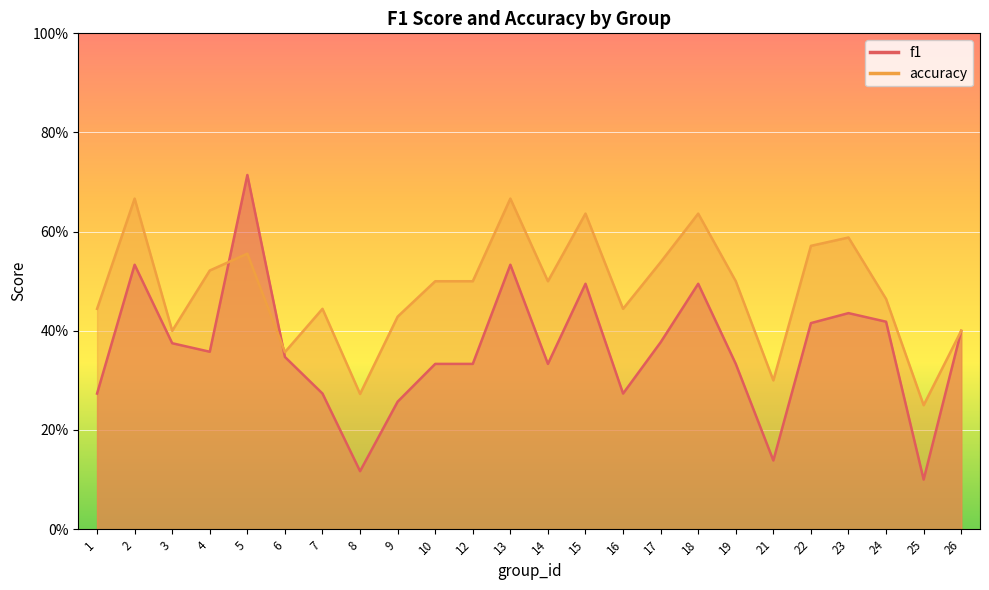

Which series has the largest total across all categories?

accuracy